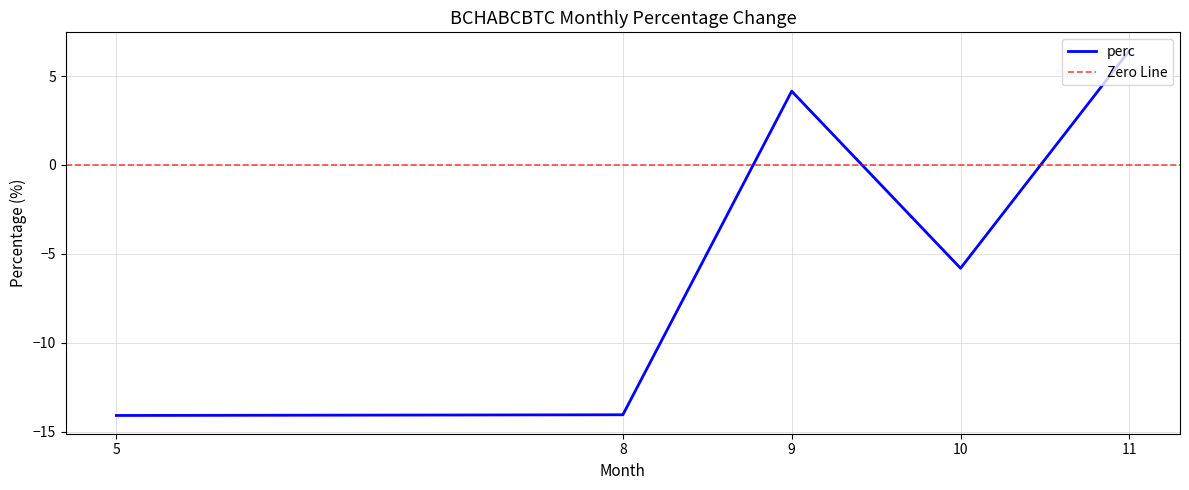

What is the difference between the second highest and second lowest values?

18.2